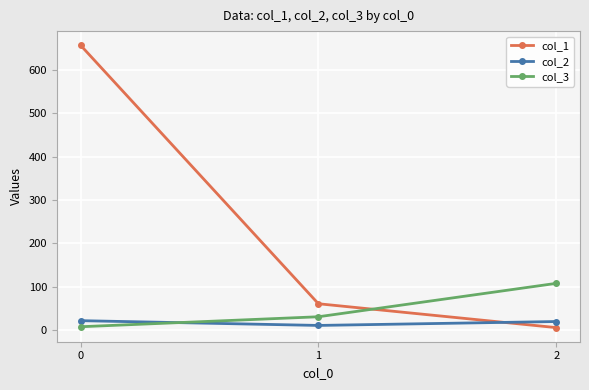

Which category has the lowest value in the col_1 series?

2